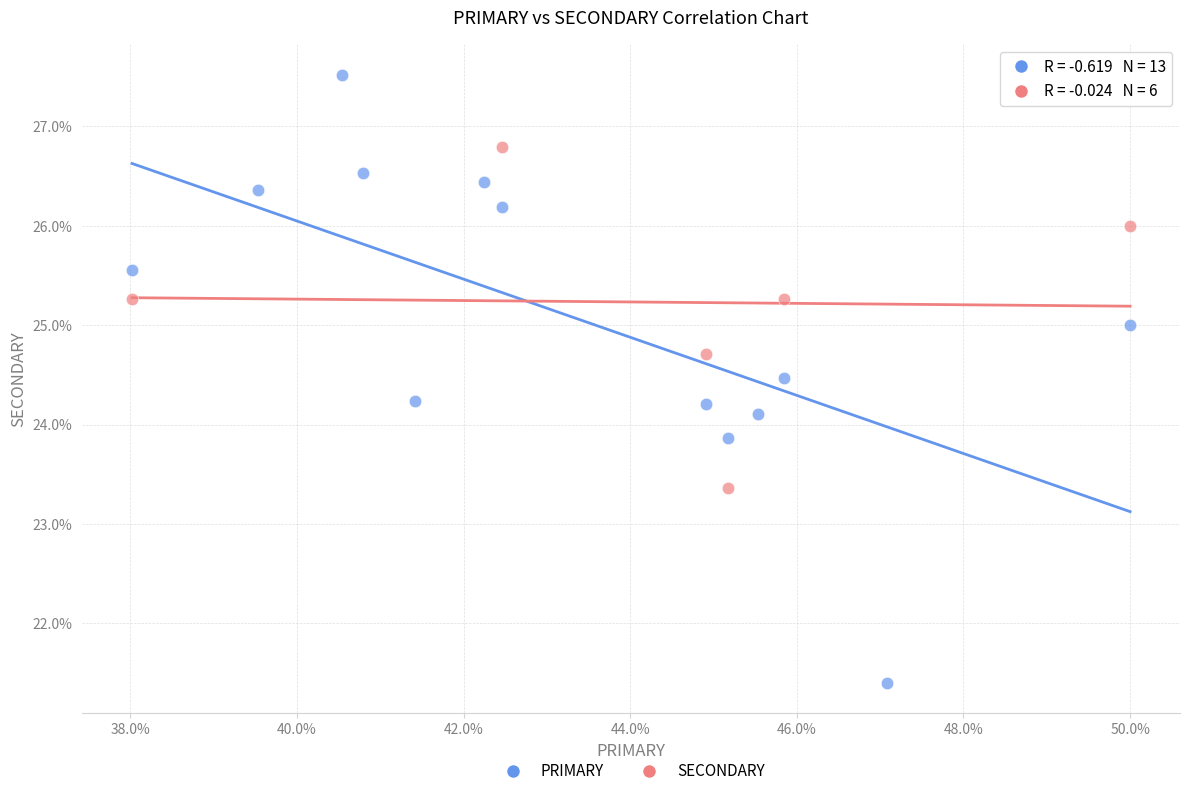

Which series reaches the minimum Y coordinate?

PRIMARY